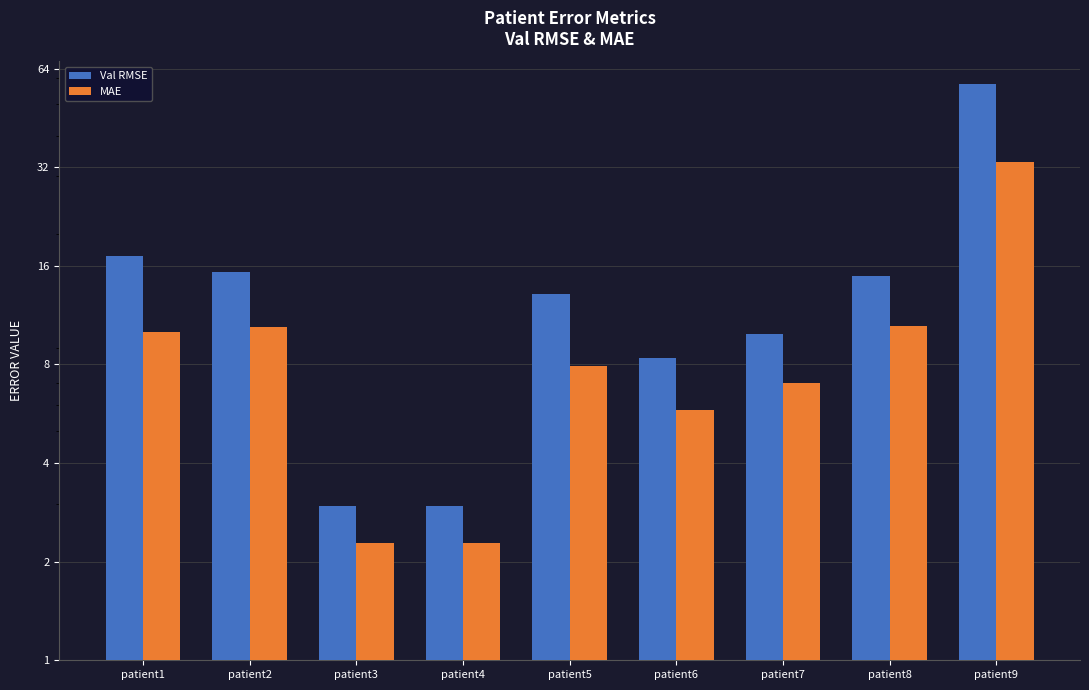

Rank the categories by Val RMSE value from lowest to highest.

patient3, patient4, patient6, patient7, patient5, patient8, patient2, patient1, patient9